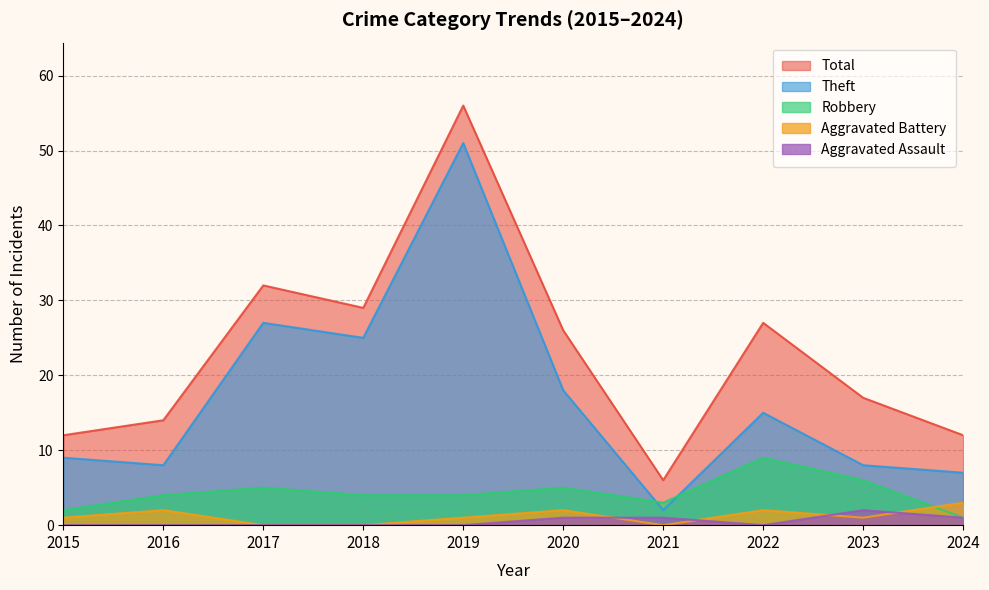

True or false: Aggravated Assault and Total intersect in this chart.

False